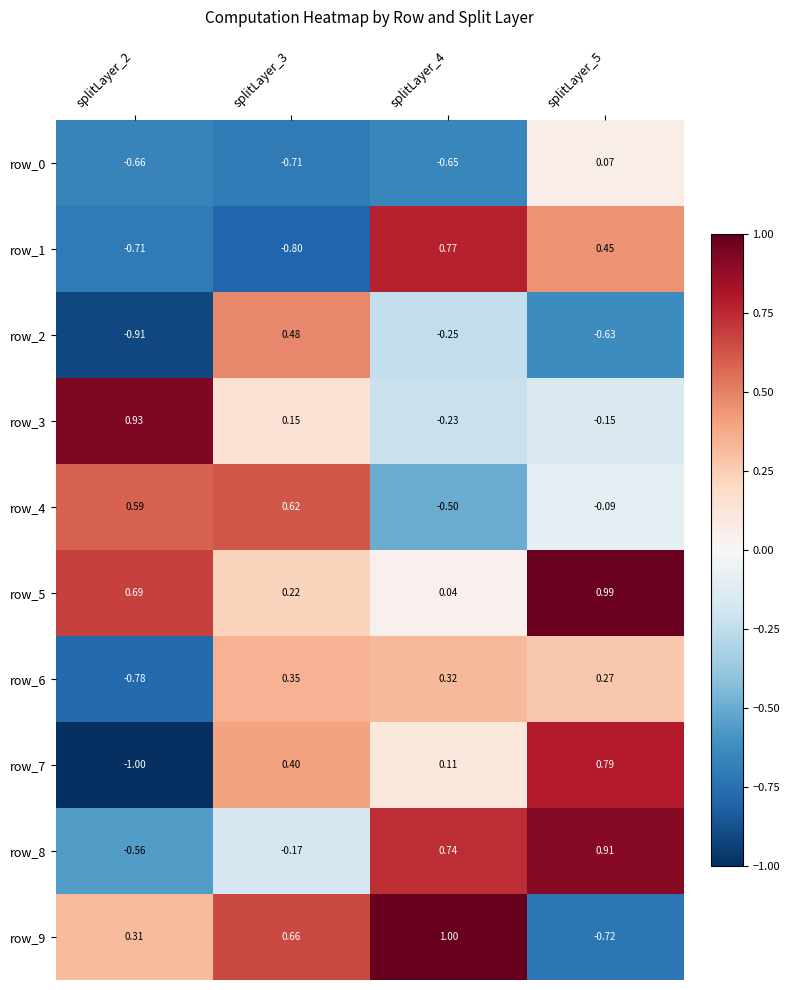

How many values in the row_3 series are below 0?

2